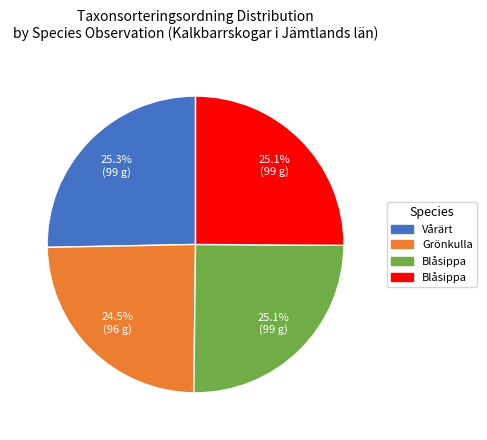

Does any single category account for the majority?

No